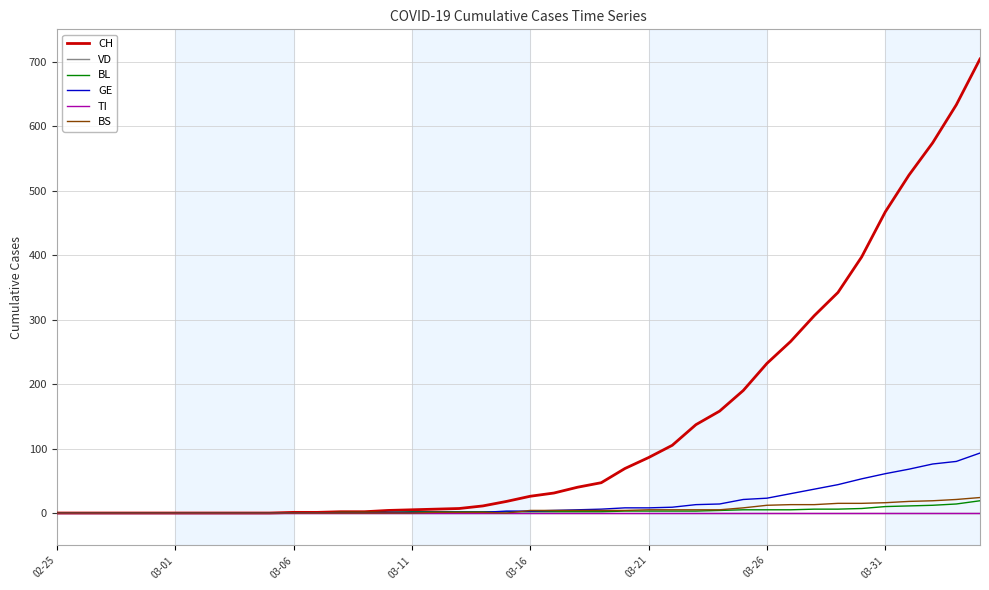

How many lines are shown in the chart?

6